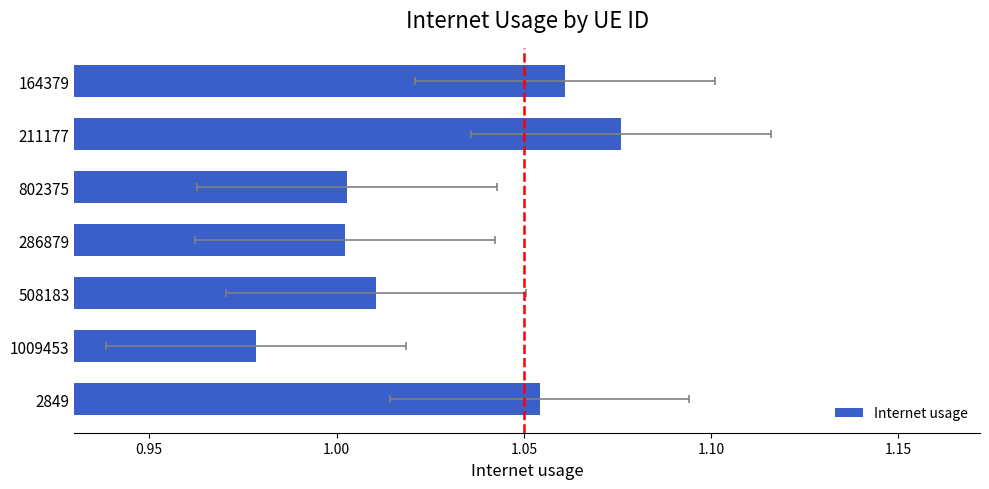

What is the value of the 4th bar from the left?

1.0